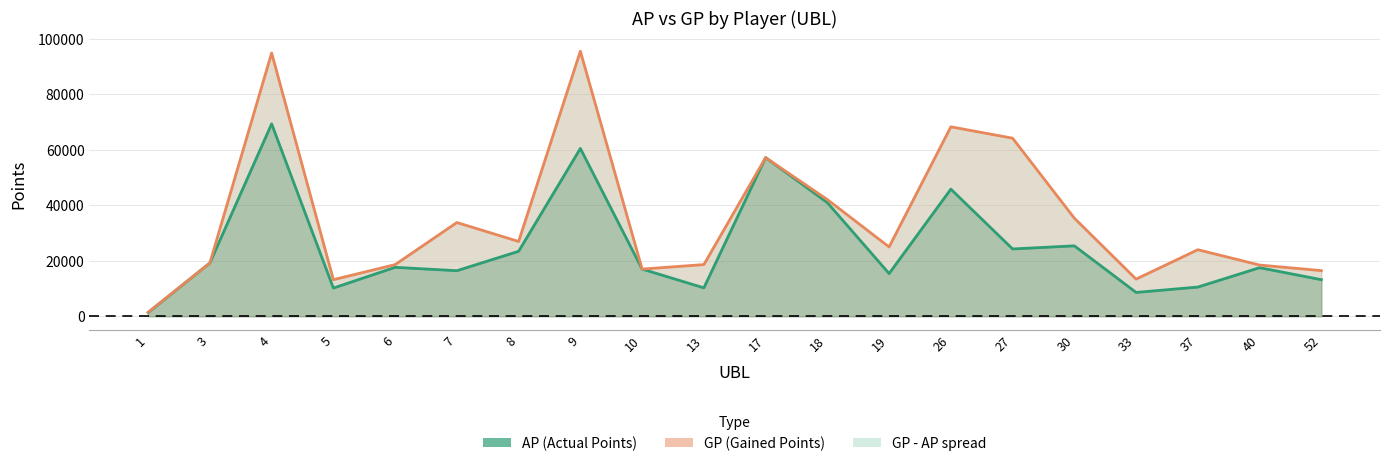

Which label corresponds to the smallest value in the chart?

1